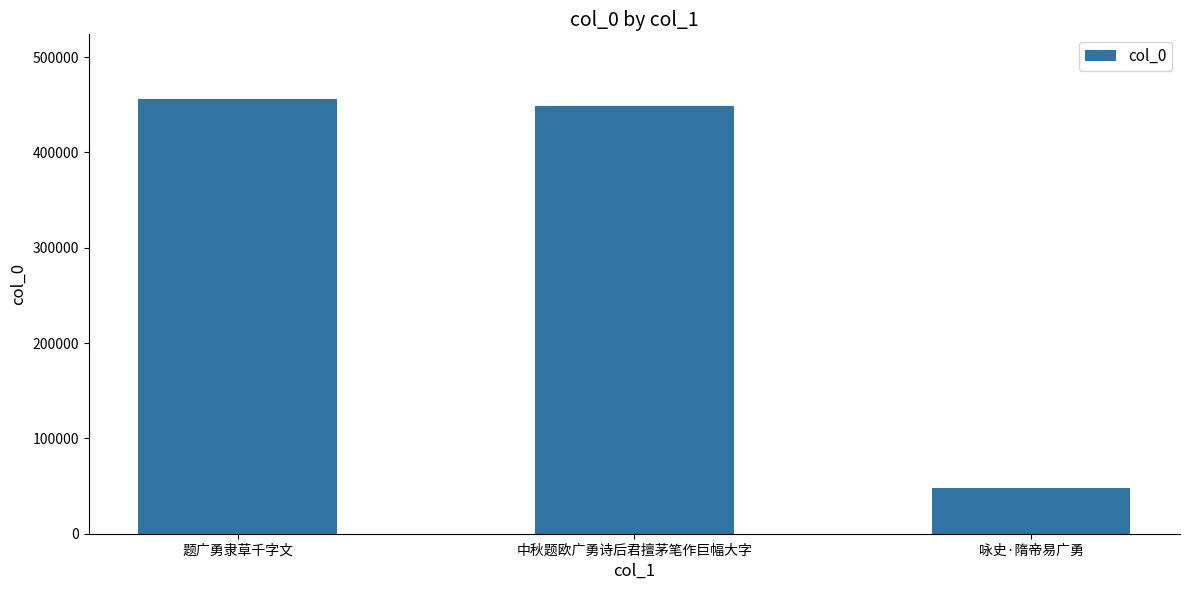

List the labels in order of value, largest first.

题广勇隶草千字文, 中秋题欧广勇诗后君擅茅笔作巨幅大字, 咏史·隋帝易广勇